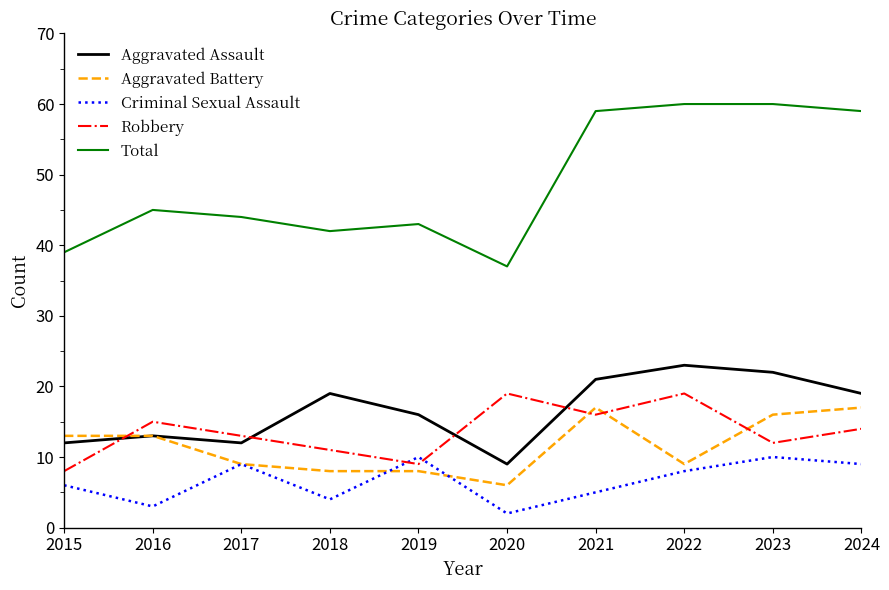

Does the chart have visible grid lines?

No